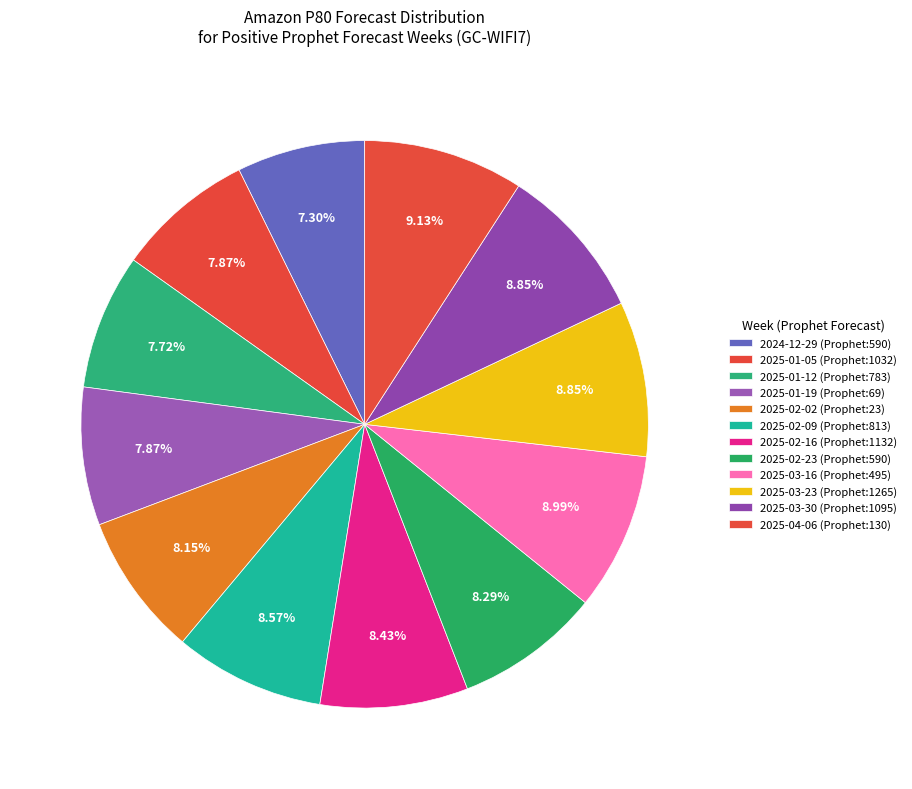

How many slices are in this pie chart?

12